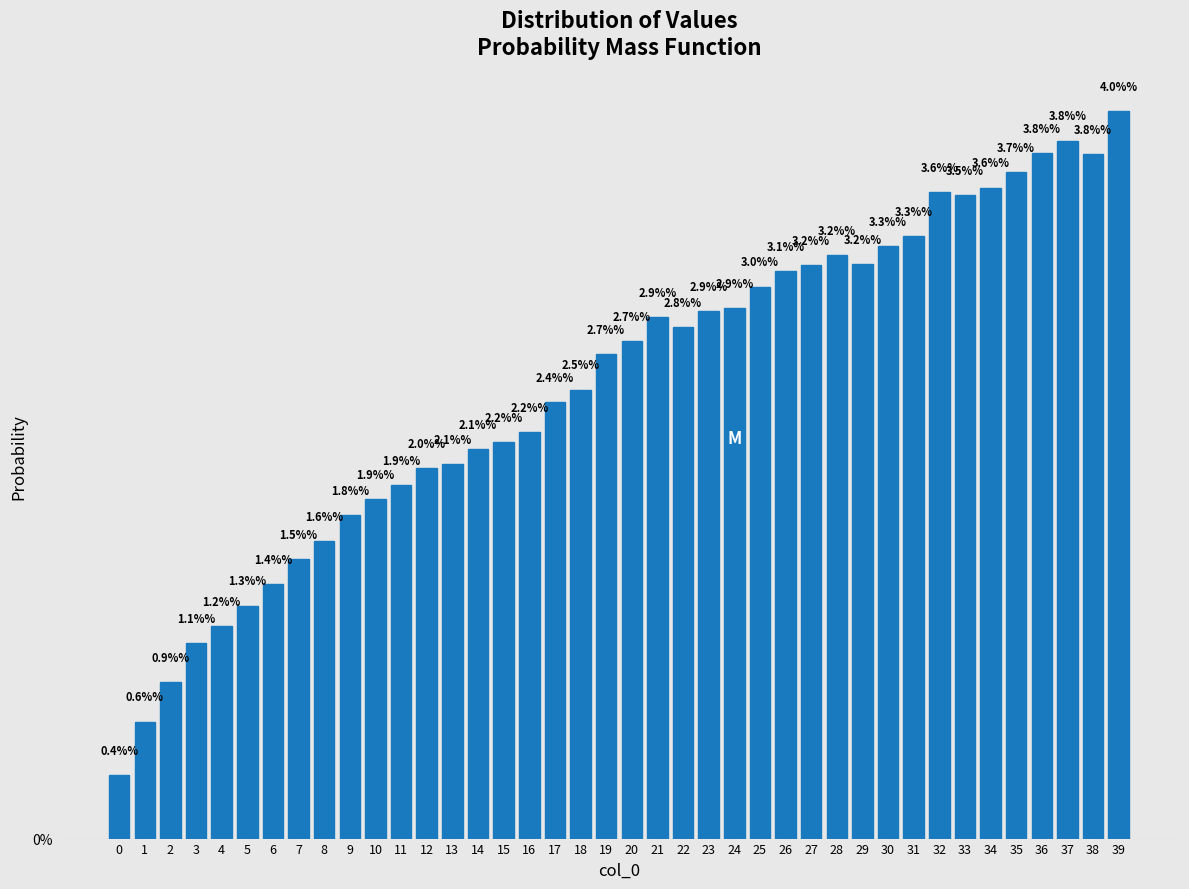

How many bars are there in total?

40